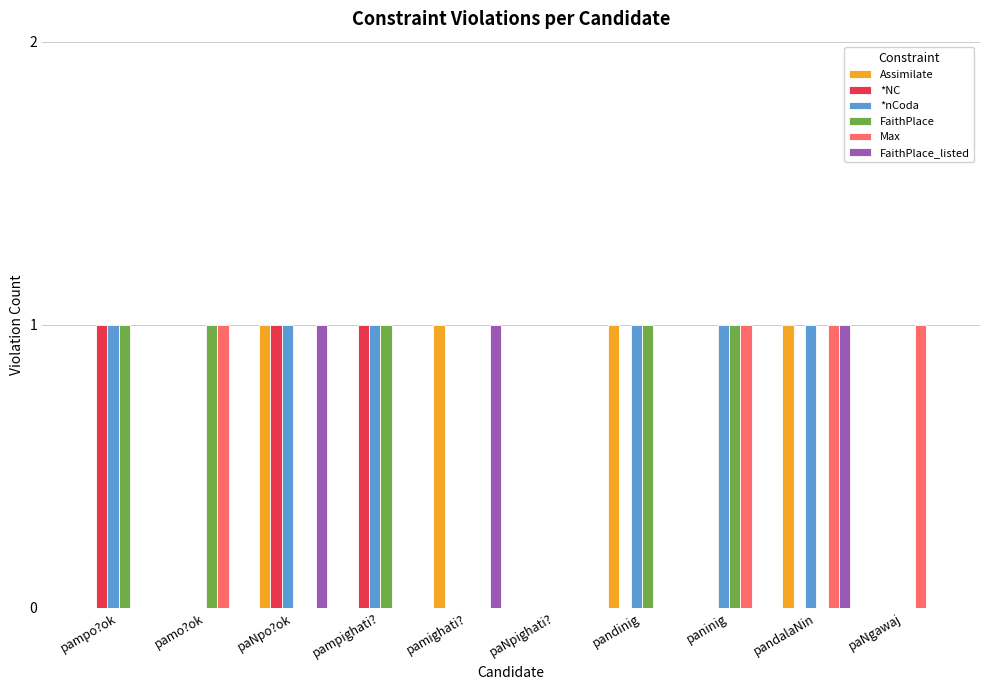

The *nCoda series shows 1 at paninig. True or false?

True